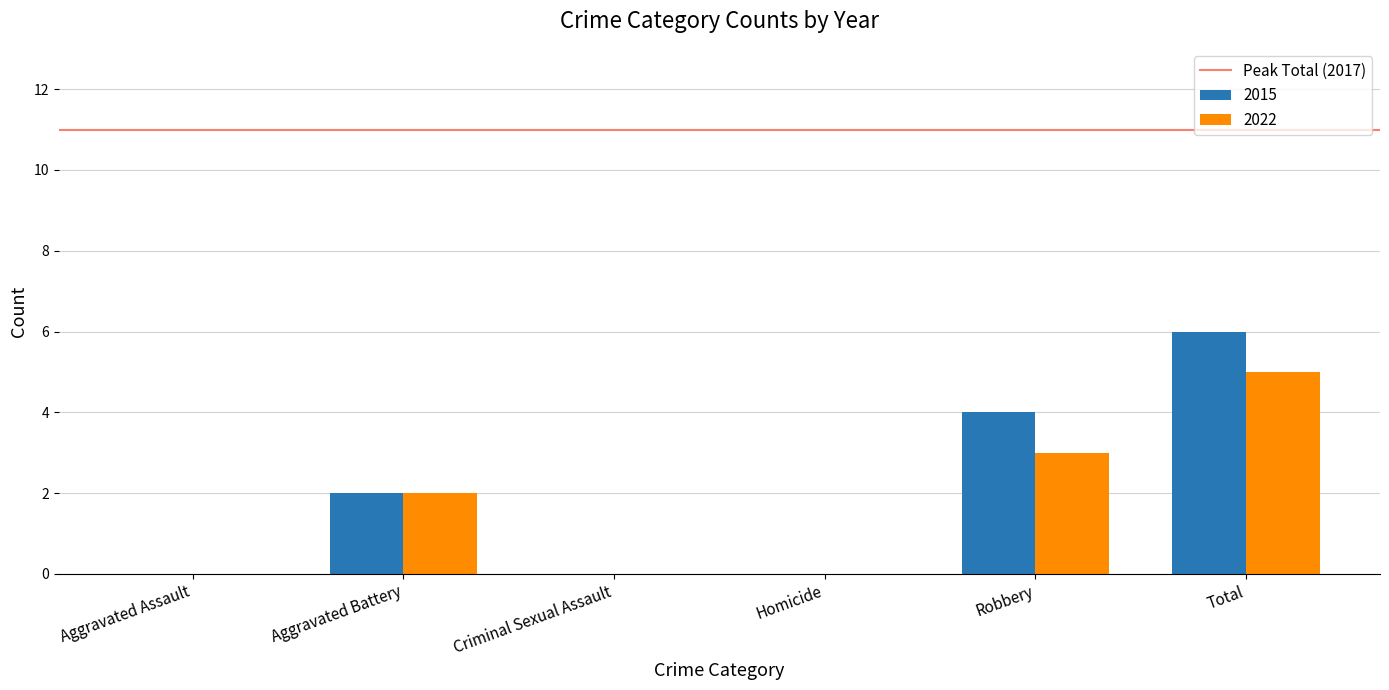

What is the sum of the 2022 values at Aggravated Assault and Robbery?

3